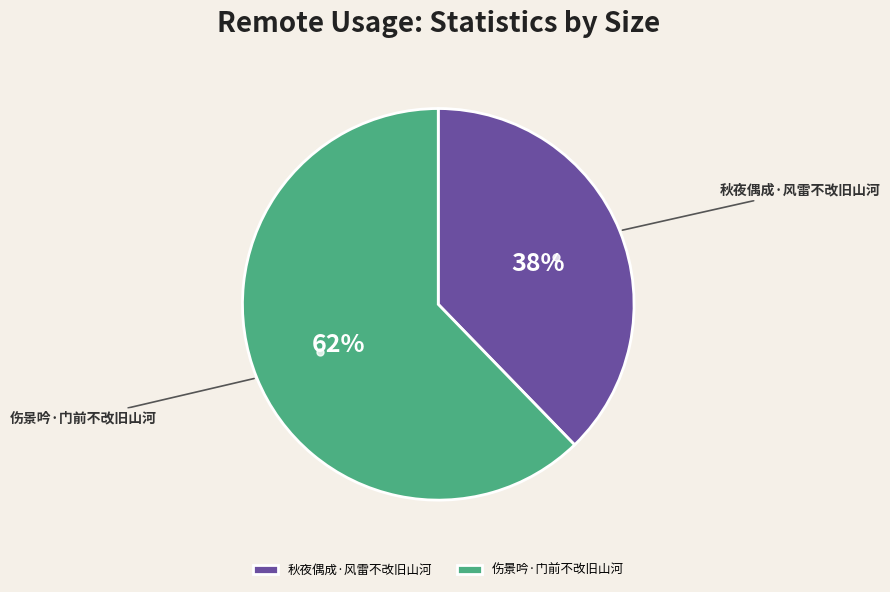

Combined, do 伤景吟·门前不改旧山河 and 秋夜偶成·风雷不改旧山河 account for over 50%?

Yes